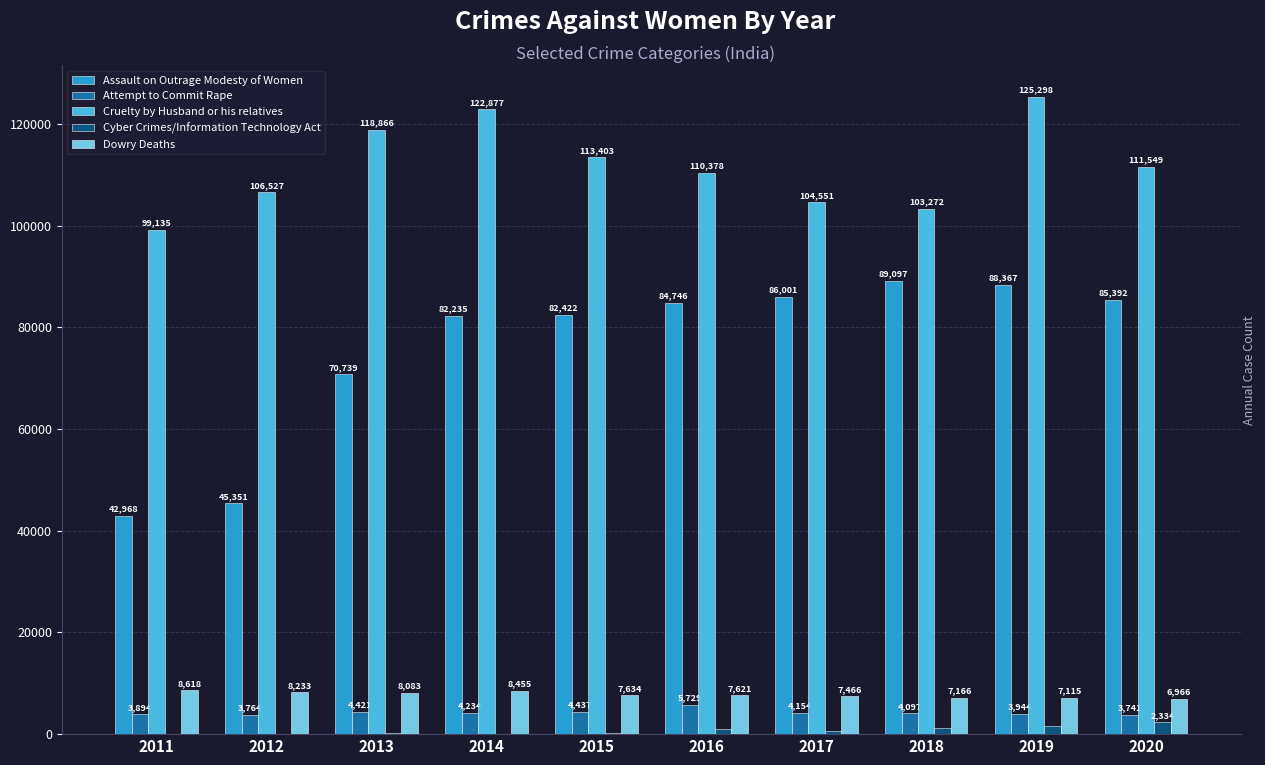

What is the maximum value for Cyber Crimes/Information Technology Act?

2334